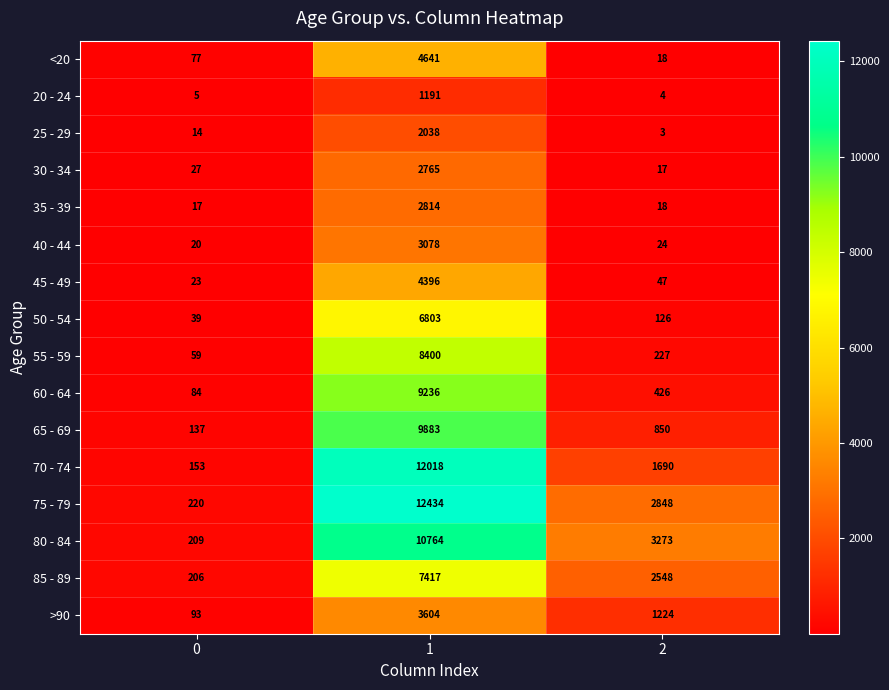

Which series has the largest total across all categories?

75 - 79